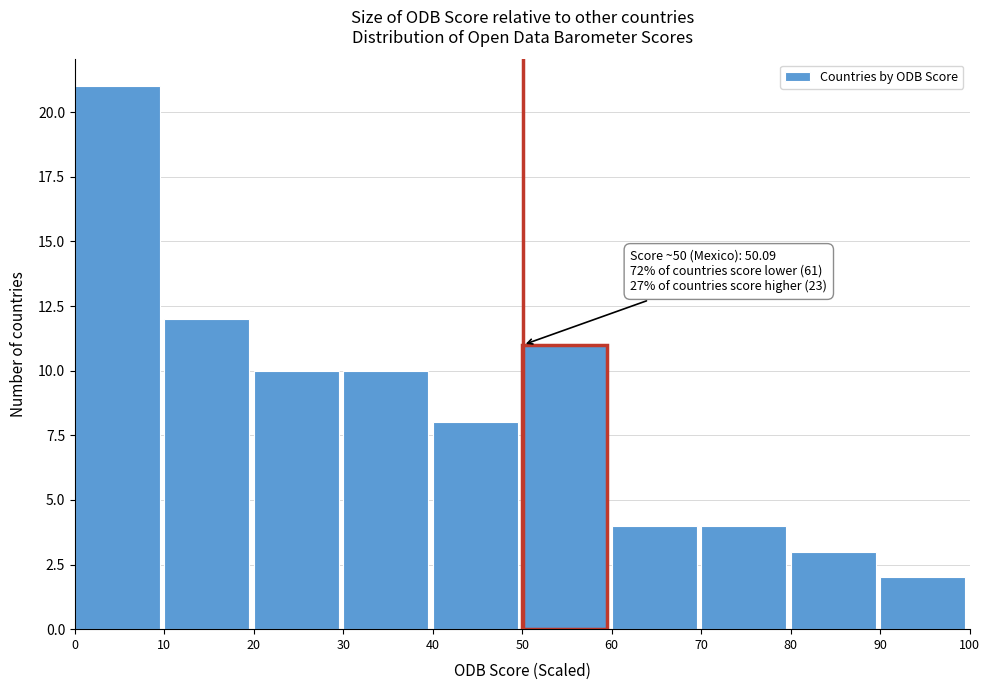

Over which range of the x-axis is the bar tallest?

0 to 10